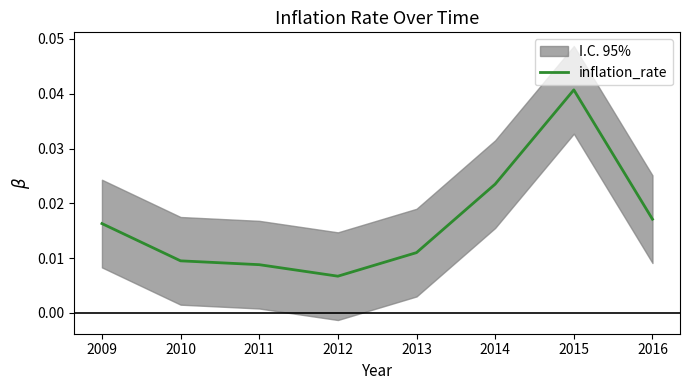

Where is the first local minimum?

2012